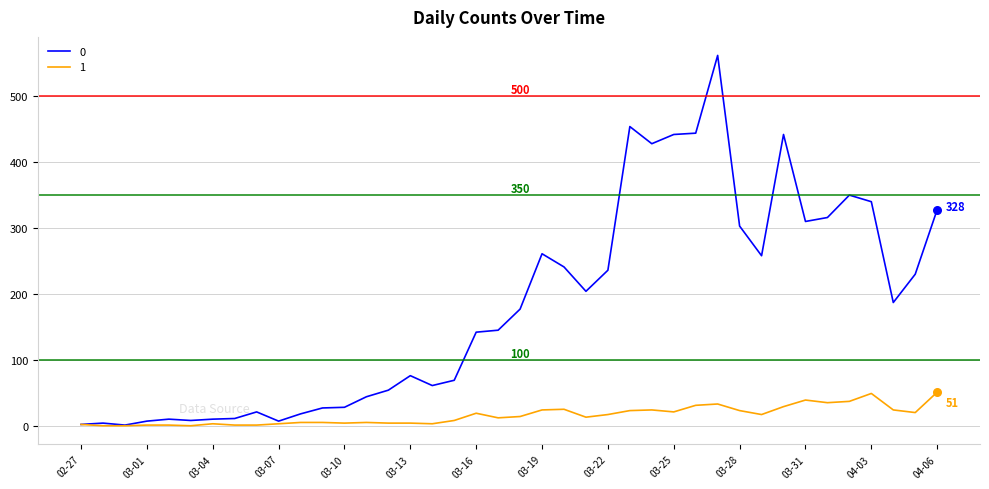

At how many categories does at least one series exceed 150?

20